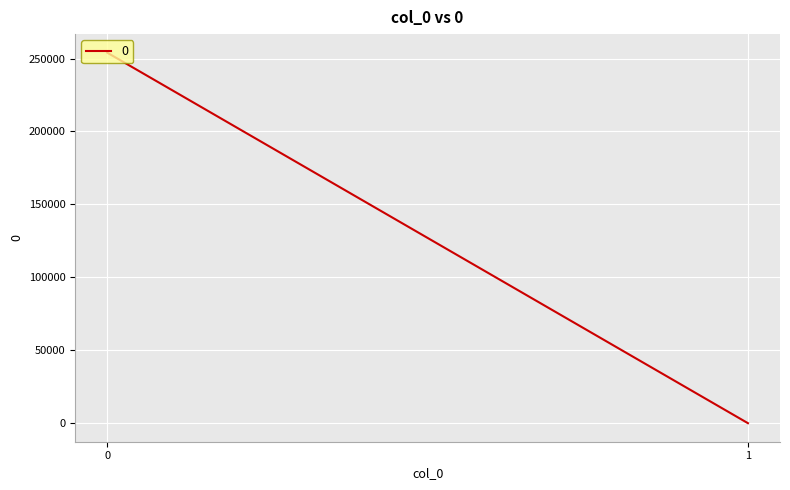

The 0 series shows 1.6 at 1. True or false?

False